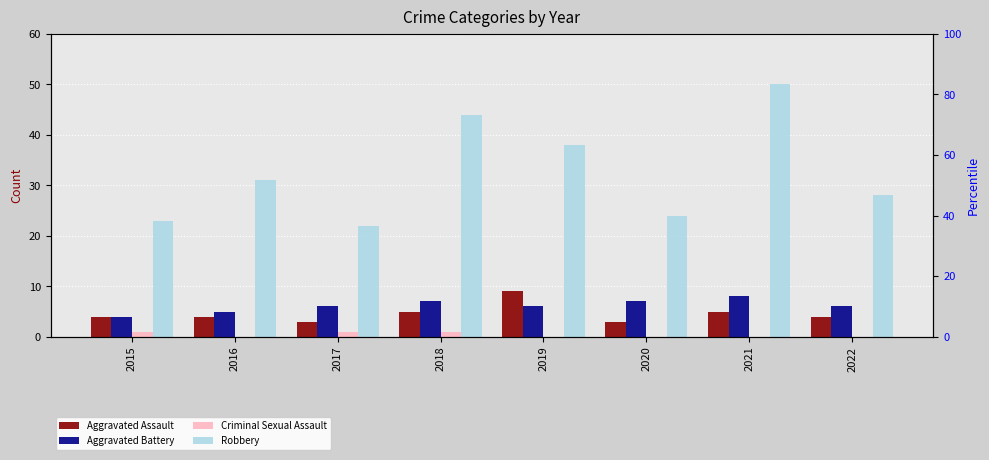

What is the sum of all Robbery values?

260